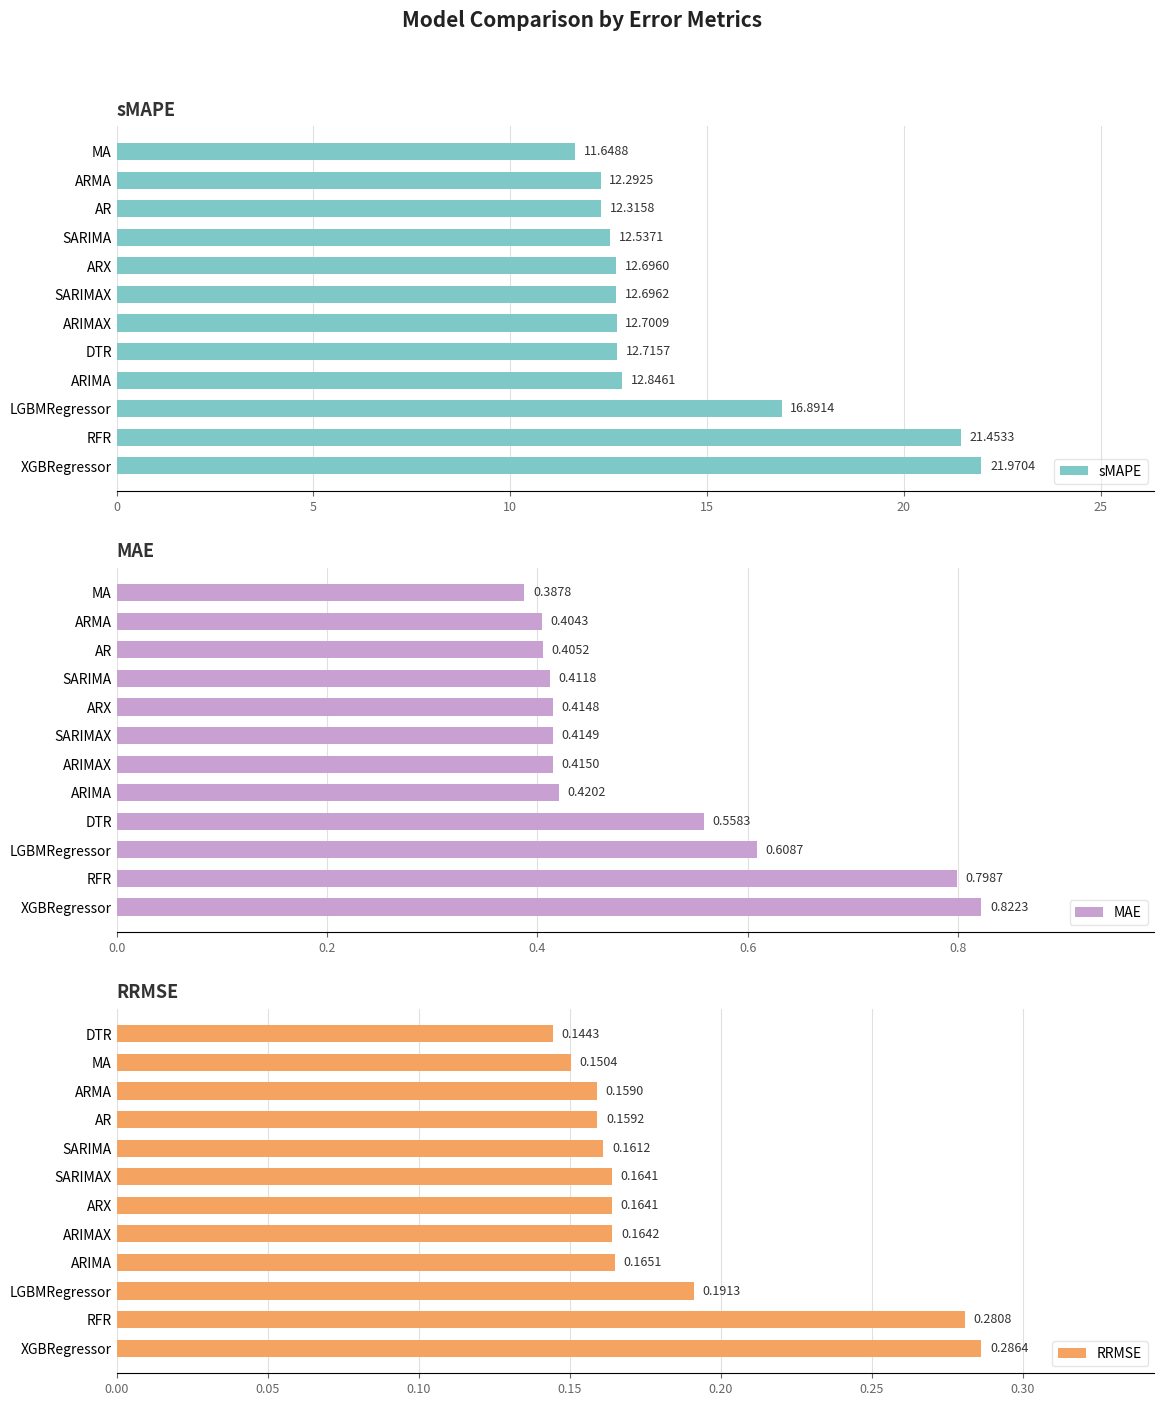

What is the average value of the RRMSE series?

0.2